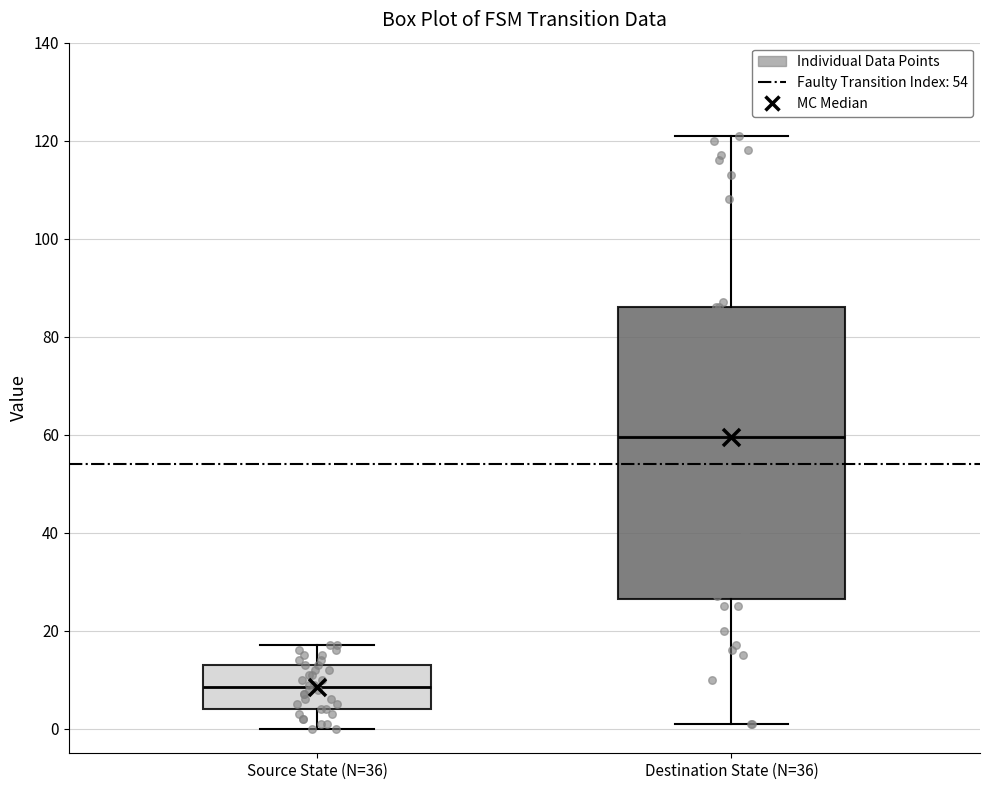

Where does the upper whisker of the box for Source State (N=36) end on the y-axis? The values are not printed on the chart, so give them approximately, as read against the axis.

18